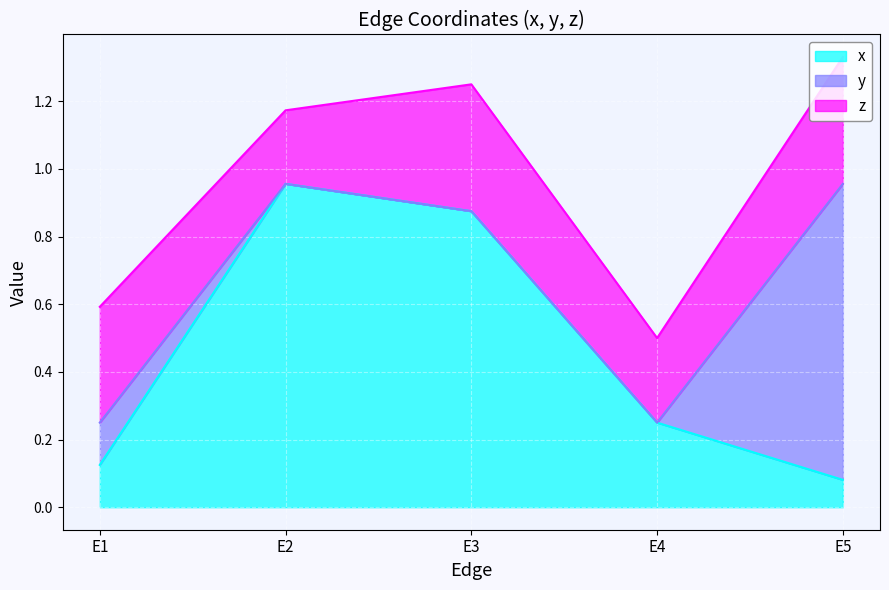

Between E4 and E2, which is larger?

E2